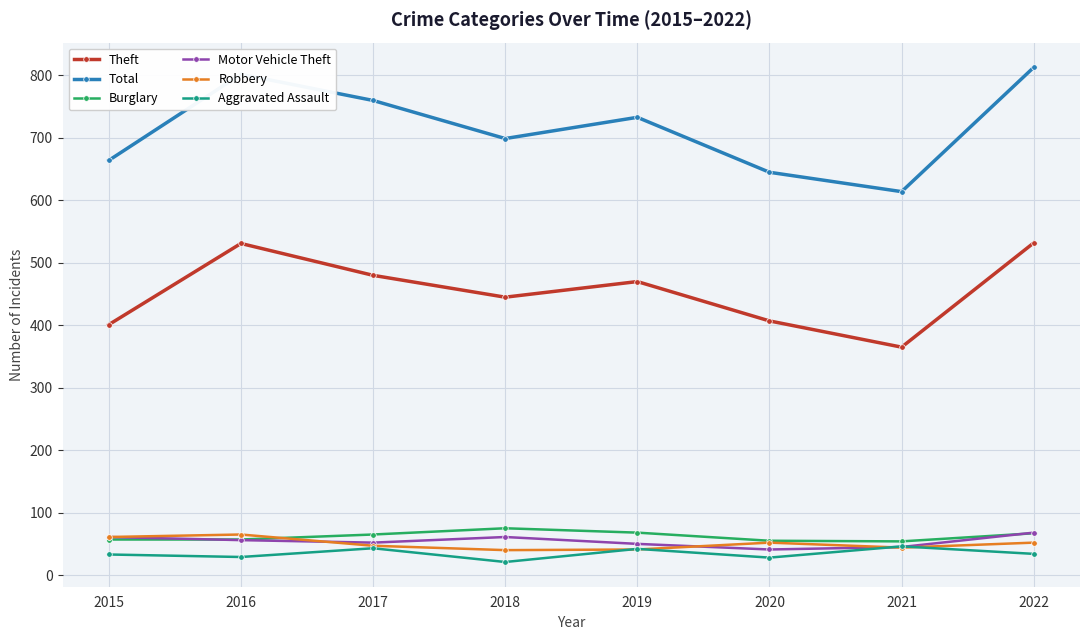

What is the total value across all series at 2016?

1540